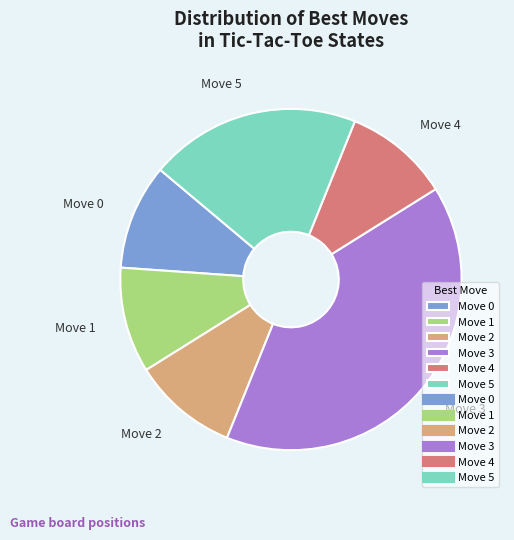

Combined, do Move 2 and Move 5 account for over 50%?

No